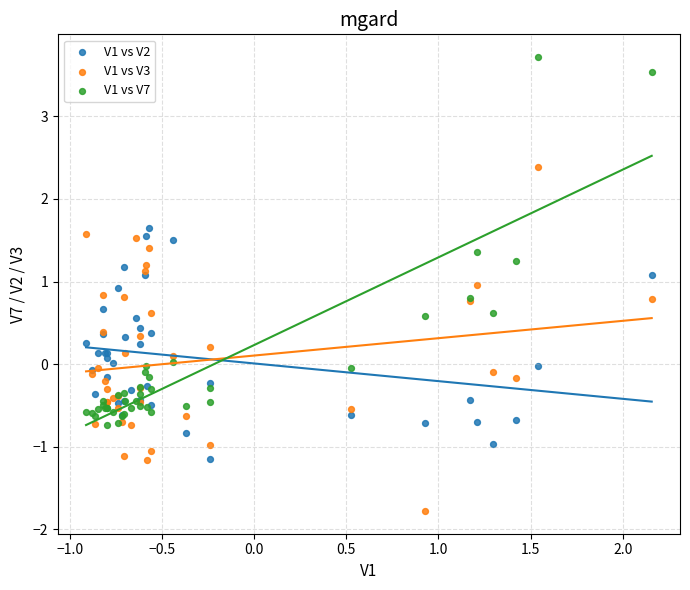

What are all the series names shown in the legend?

V1 vs V2, V1 vs V3, V1 vs V7